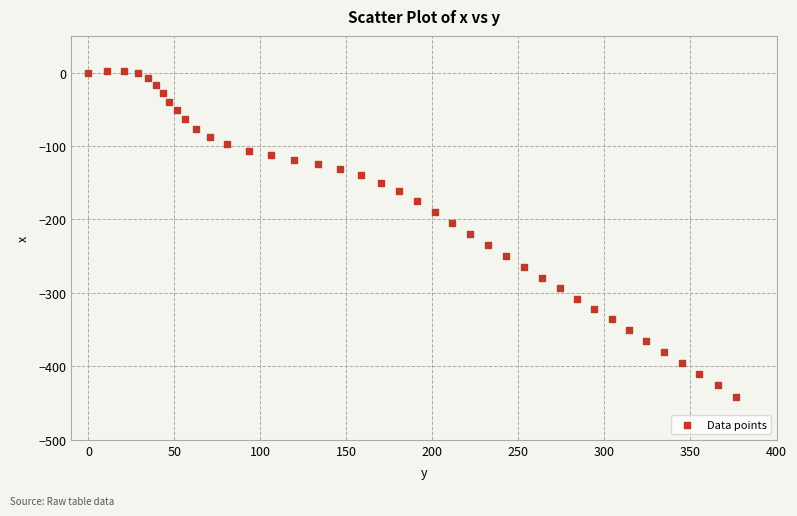

What is the range of X values (max minus min)?

376.7